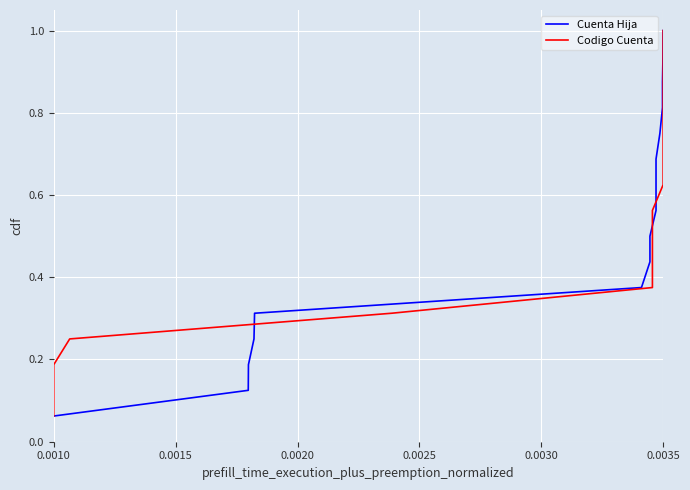

Read the Cuenta Hija value at 0.0035.

1.0